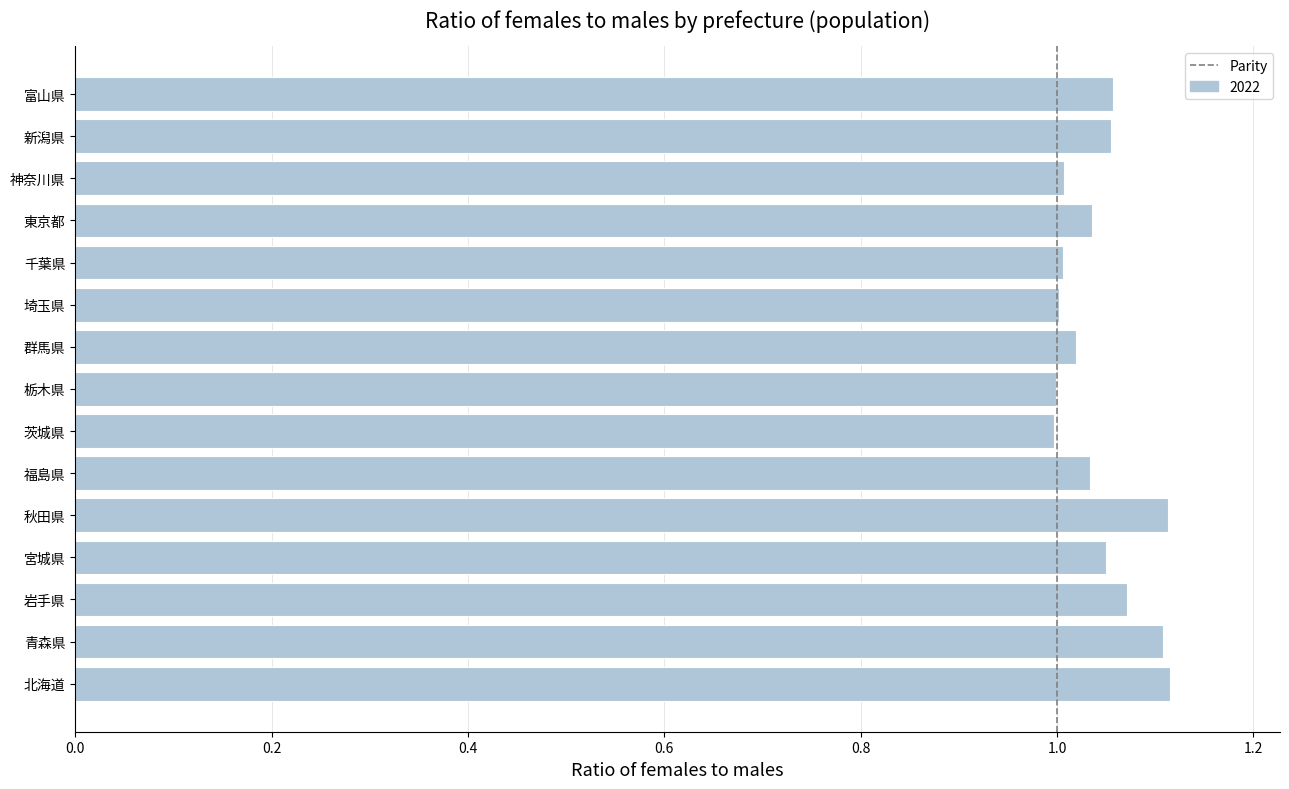

Which has a higher value, 宮城県 or 青森県?

青森県